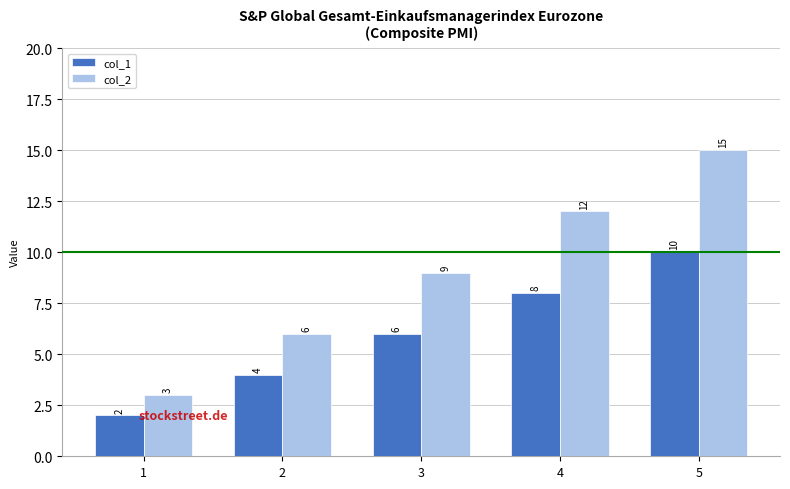

Which label corresponds to the smallest value in the chart?

1